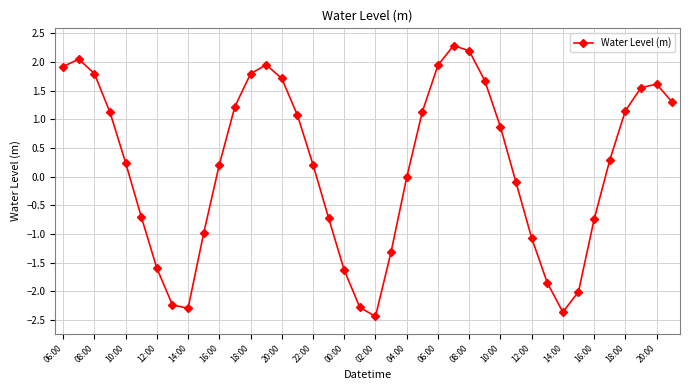

What is the value of the 5th point from the left?

0.2